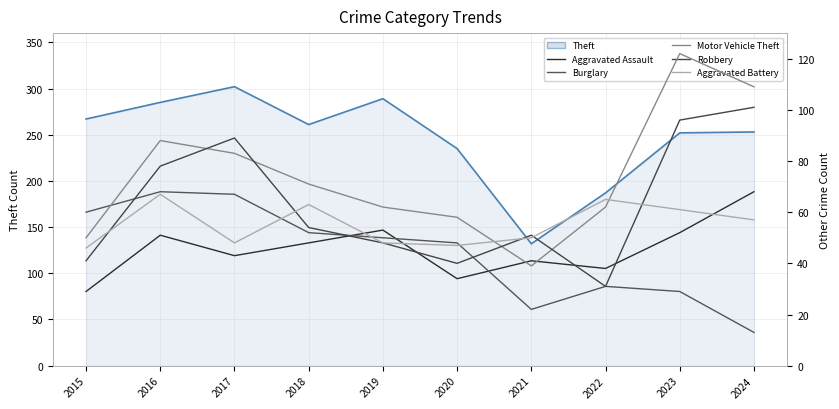

How many data points does each series have?

10